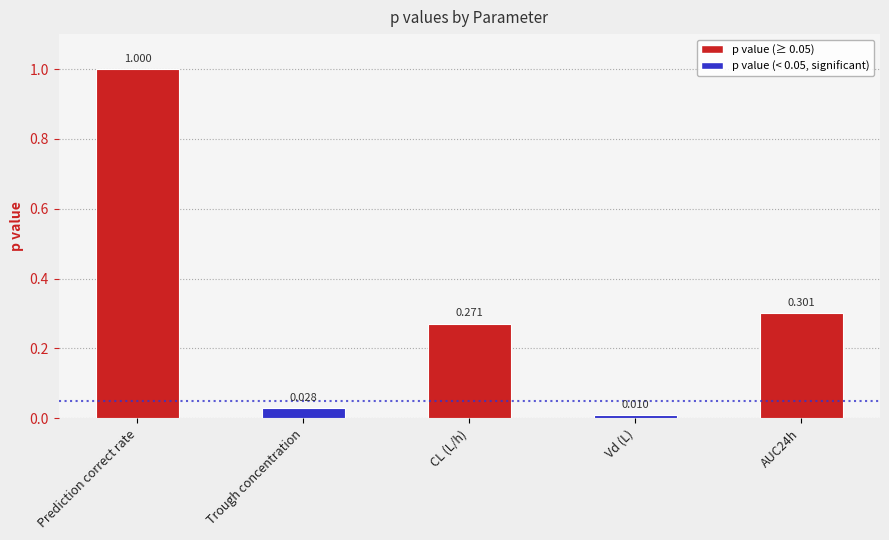

Between Vd (L) and Trough concentration, which is larger?

Trough concentration